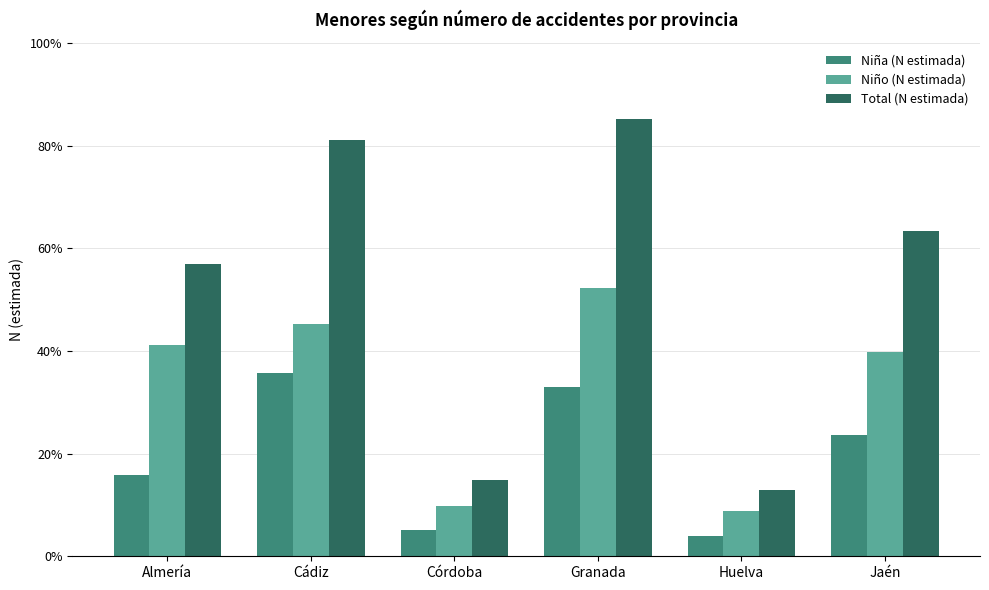

Reading left to right, extract all data points from this chart.

Niña (N estimada): Almería=2380	Cádiz=5353	Córdoba=759	Granada=4946	Huelva=605	Jaén=3545
Niño (N estimada): Almería=6165	Cádiz=6802	Córdoba=1467	Granada=7834	Huelva=1324	Jaén=5974
Total (N estimada): Almería=8545	Cádiz=12155	Córdoba=2226	Granada=12780	Huelva=1930	Jaén=9519